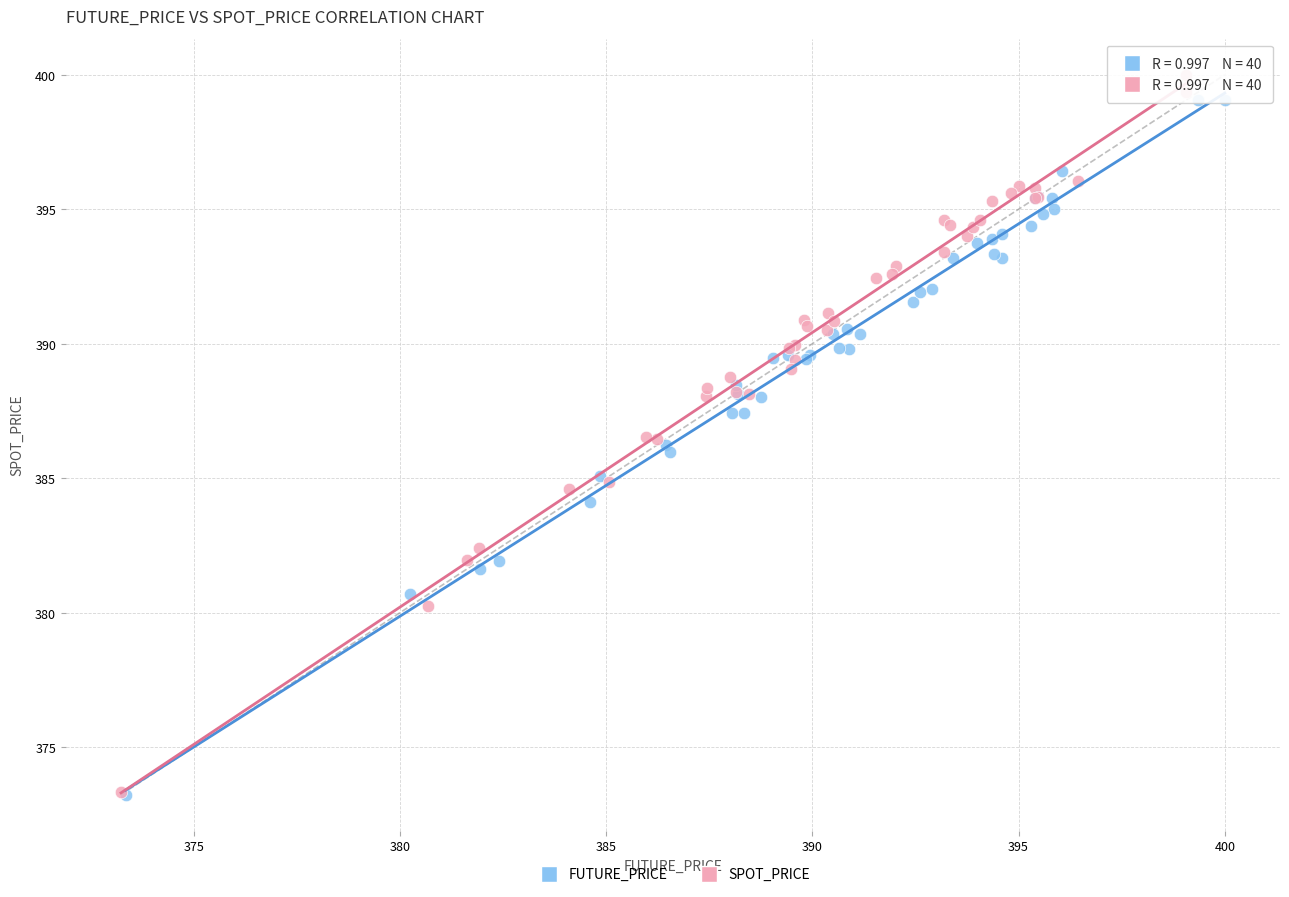

Which series has the widest spread of Y values?

SPOT_PRICE